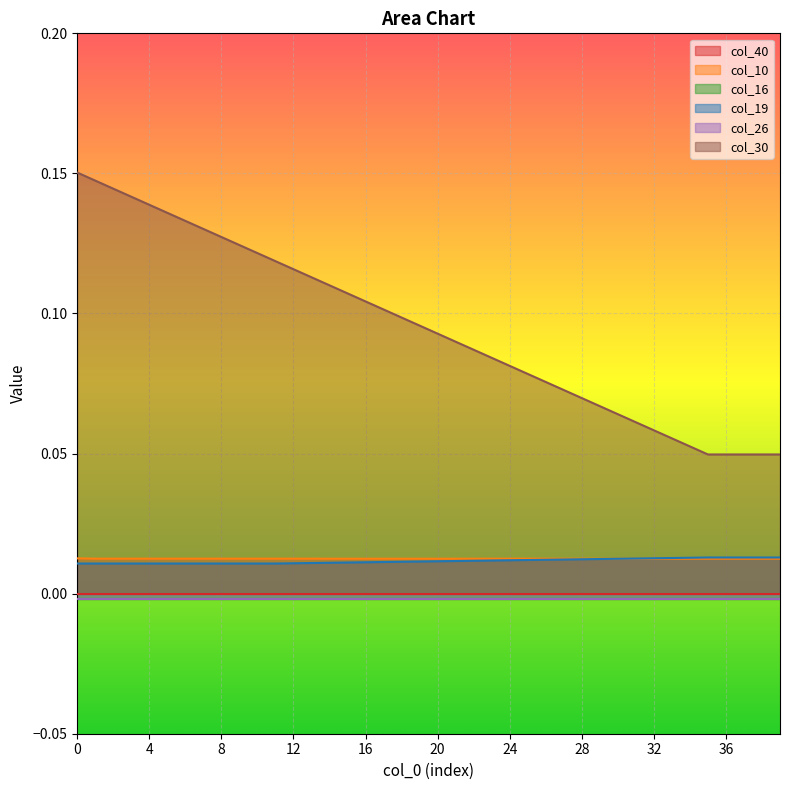

True or false: col_30 has a value of 0.1 at 33.

True